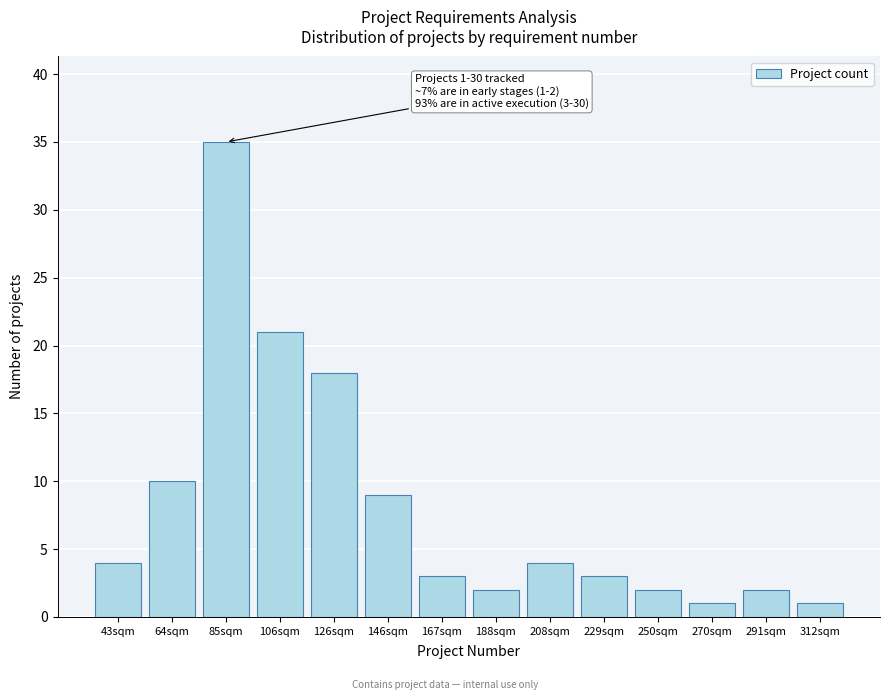

Reading left to right, list all the values displayed in this chart.

43sqm=4	64sqm=10	85sqm=35	106sqm=21	126sqm=18	146sqm=9	167sqm=3	188sqm=2	208sqm=4	229sqm=3	250sqm=2	270sqm=1	291sqm=2	312sqm=1